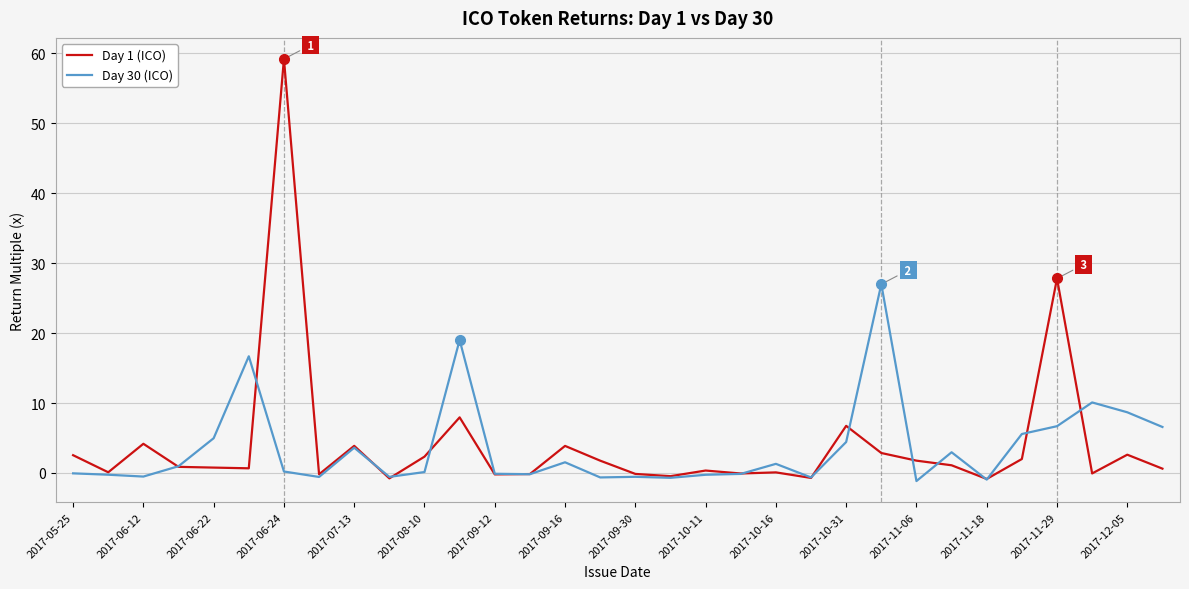

What are all the series names shown in the legend?

Day 1 (ICO), Day 30 (ICO)